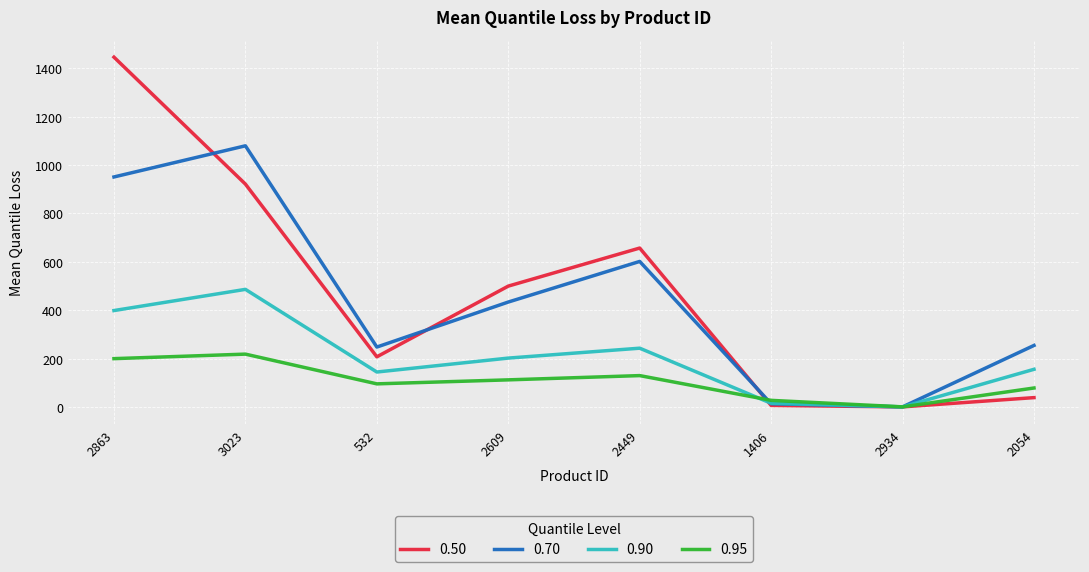

What is the sum of all 0.90 values?

1644.1